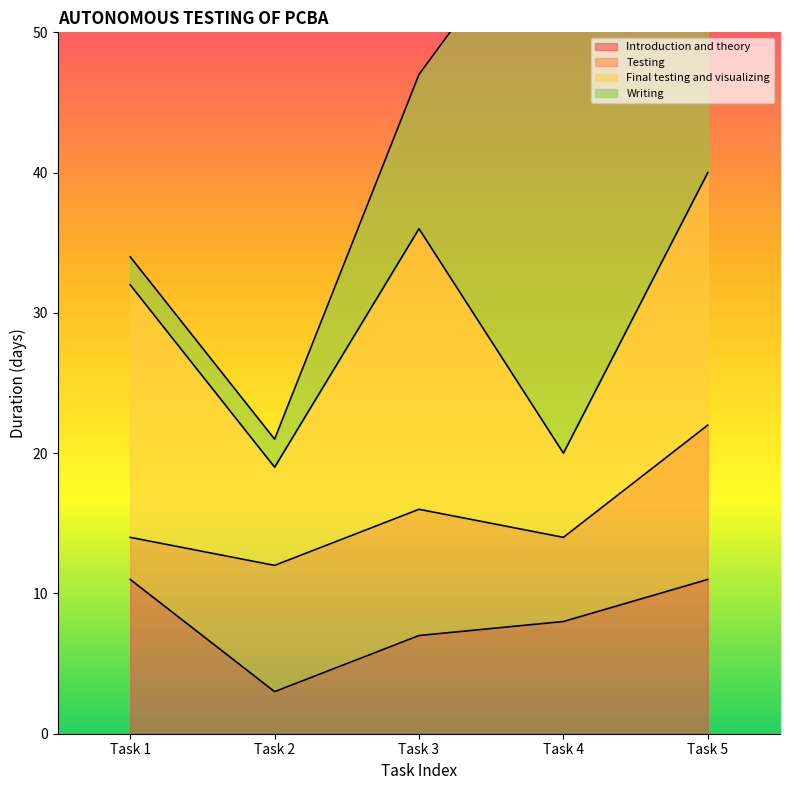

How many times do Final testing and visualizing and Writing cross each other?

1